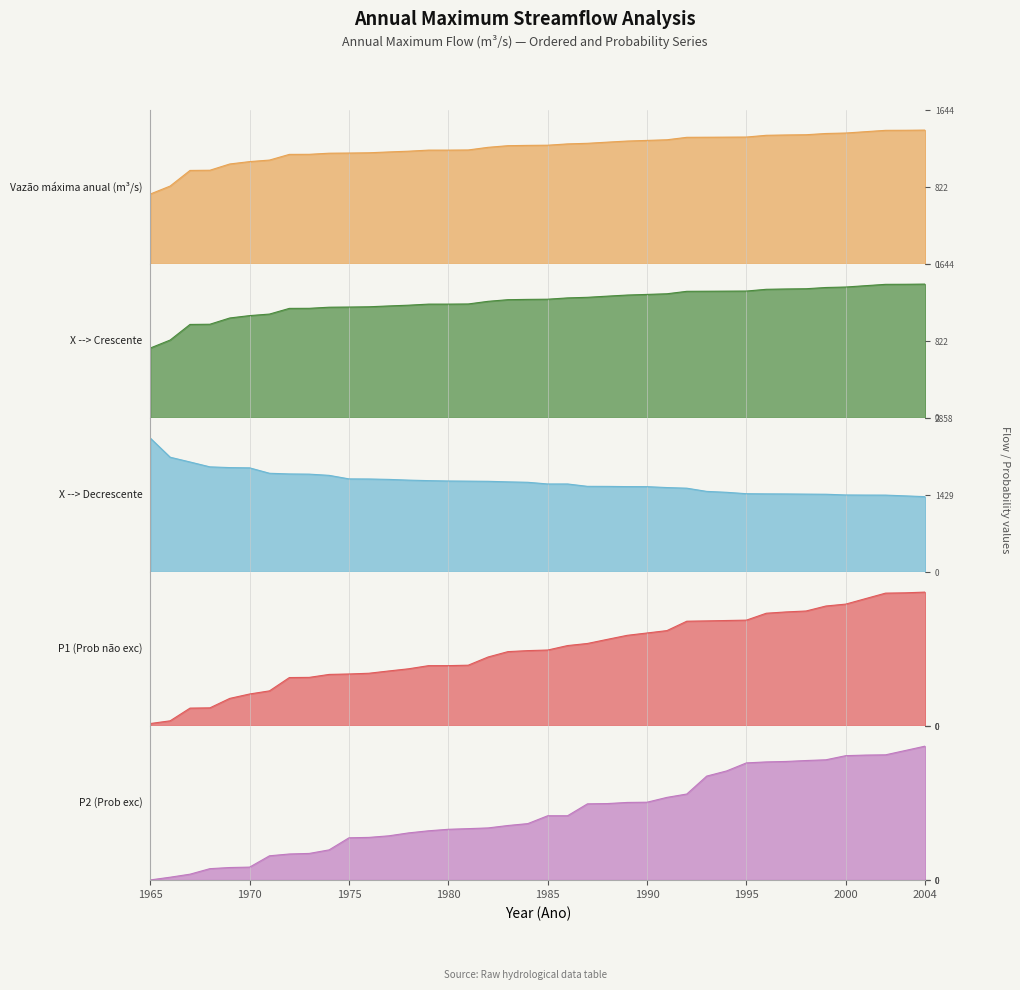

What are all the series names shown in the legend?

Vazão máxima anual (m³/s), X --> Crescente, X --> Decrescente, P1 (Prob não exc), P2 (Prob exc)